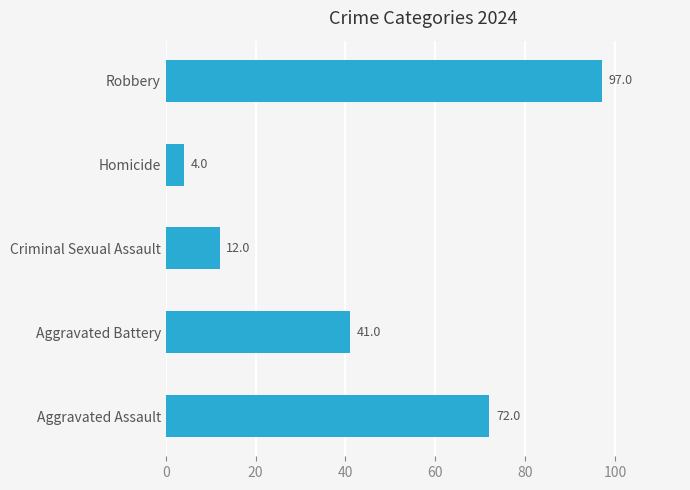

Between Aggravated Battery and Criminal Sexual Assault, which is larger?

Aggravated Battery